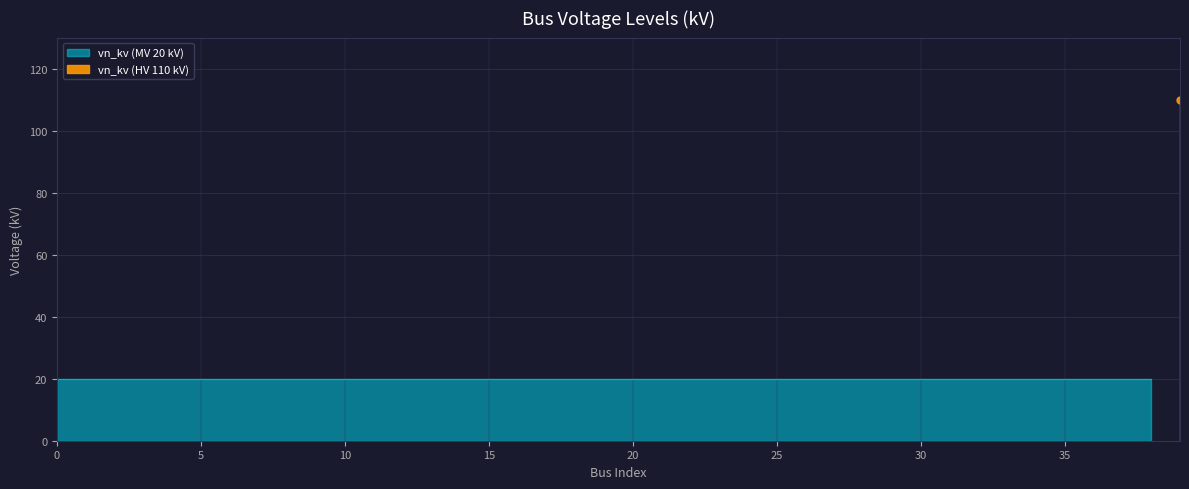

Reading right to left, extract all data points from this chart.

39=110	38=20	37=20	36=20	35=20	34=20	33=20	32=20	31=20	30=20	29=20	28=20	27=20	26=20	25=20	24=20	23=20	22=20	21=20	20=20	19=20	18=20	17=20	16=20	15=20	14=20	13=20	12=20	11=20	10=20	9=20	8=20	7=20	6=20	5=20	4=20	3=20	2=20	1=20	0=20